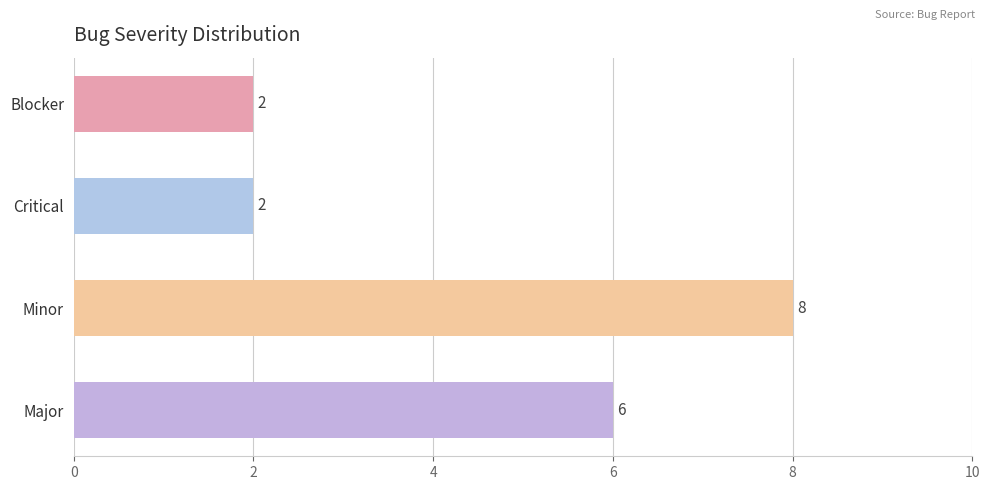

Where is the data nearest to the value 5?

Major